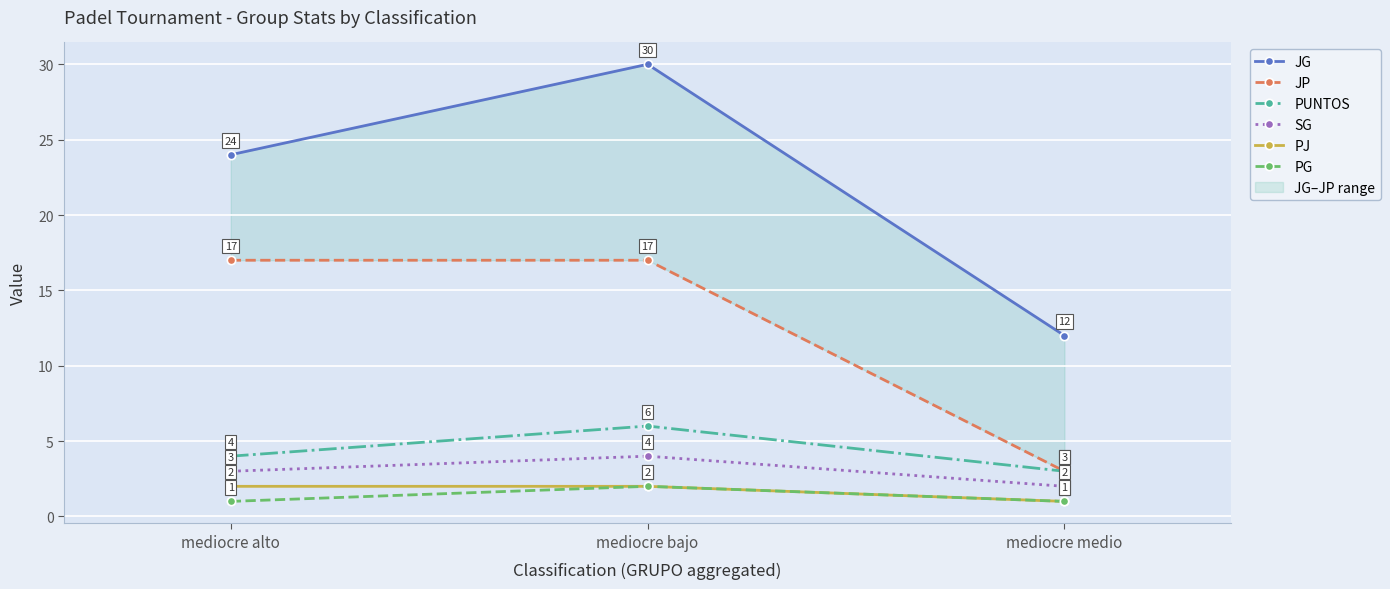

How many values in the JG series exceed 24?

1